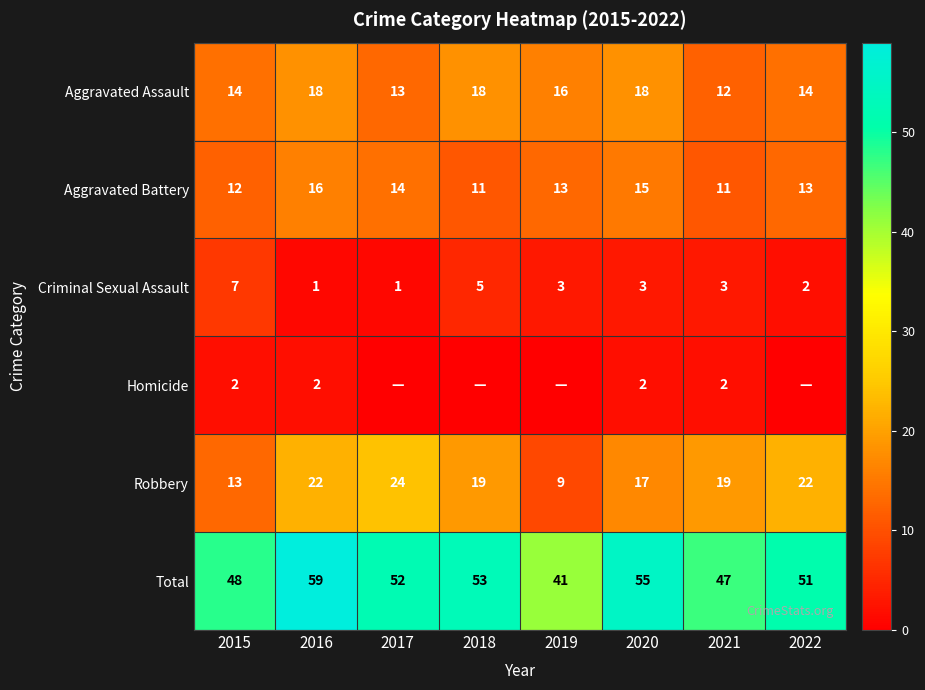

Which category has the lowest value across all series?

2017